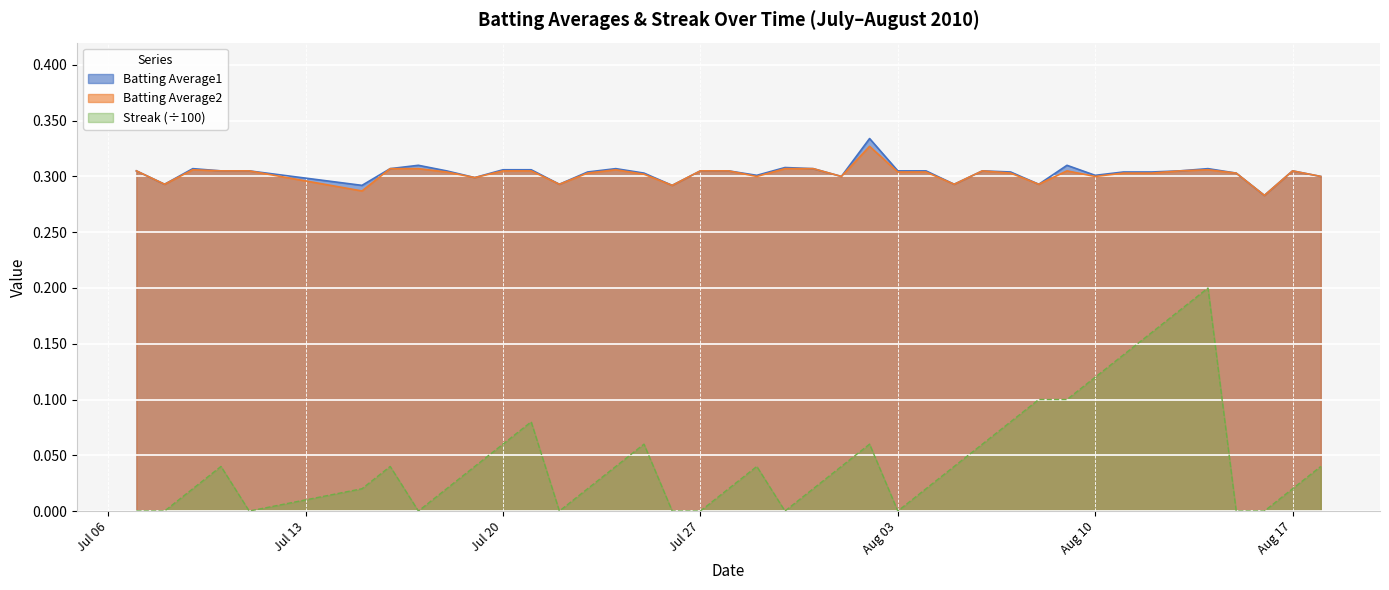

What is the lowest value of the Batting Average1 series?

0.3